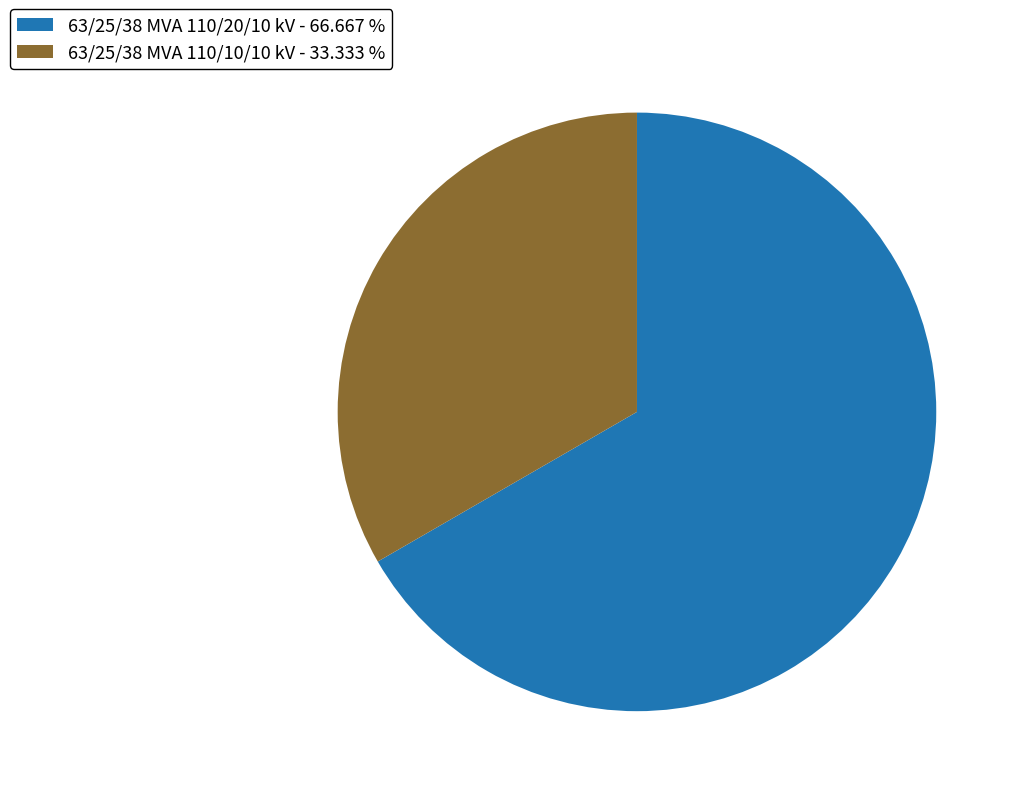

Does 63/25/38 MVA 110/10/10 kV - 33.333 % account for over 50% of the chart?

No